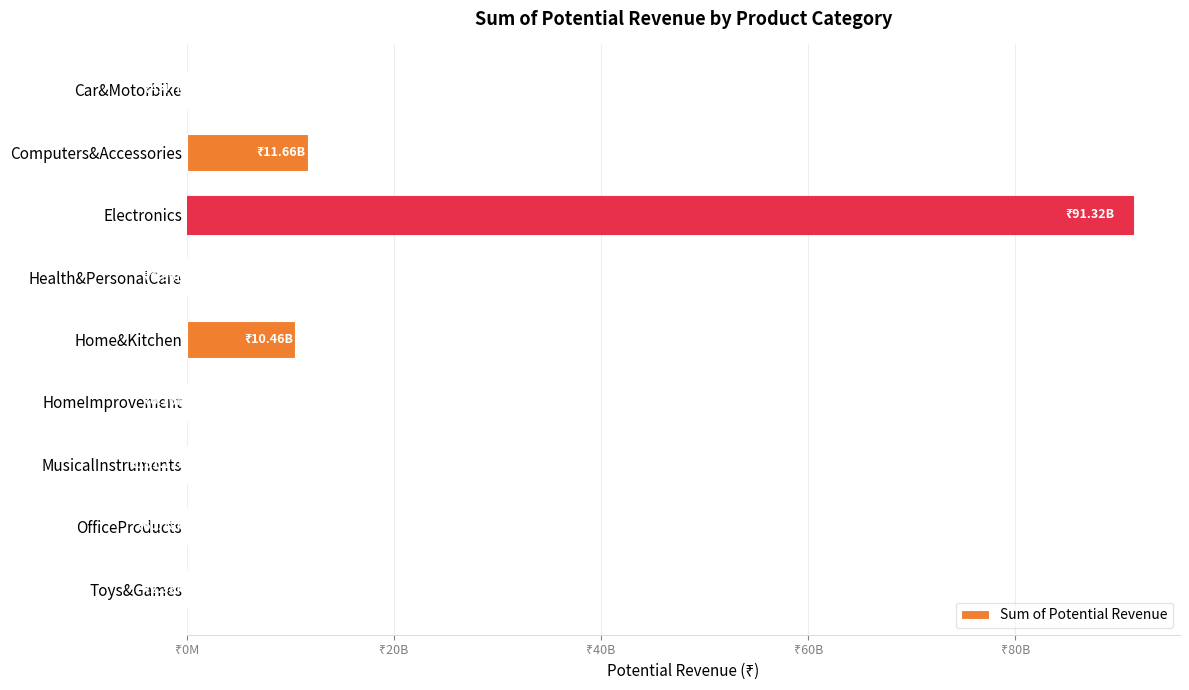

Does the chart contain any negative values?

No